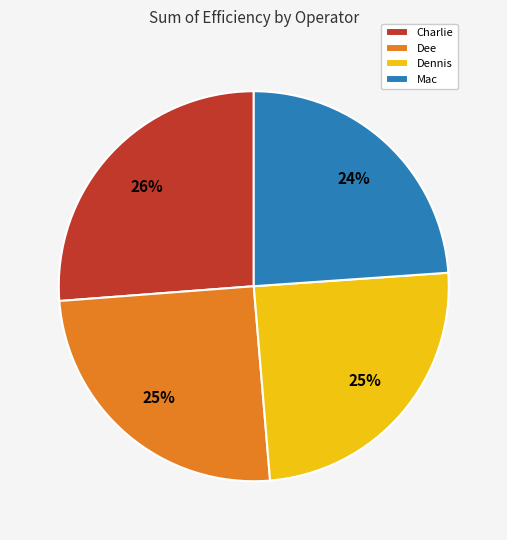

To the nearest percent, what is the combined percentage of Dennis and Mac?

49%